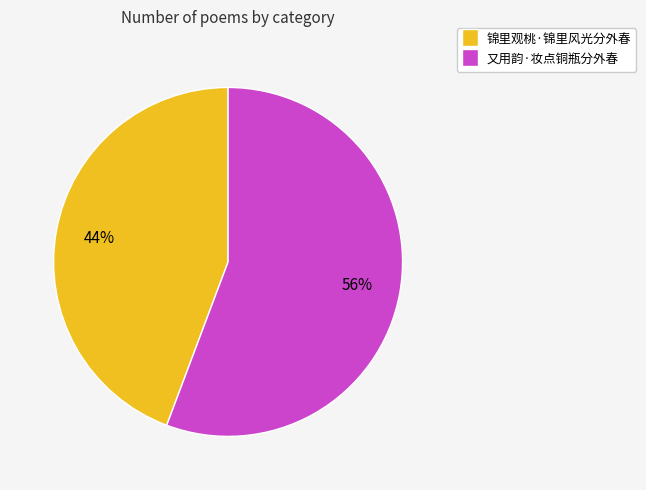

Which category accounts for the majority?

又用韵·妆点铜瓶分外春